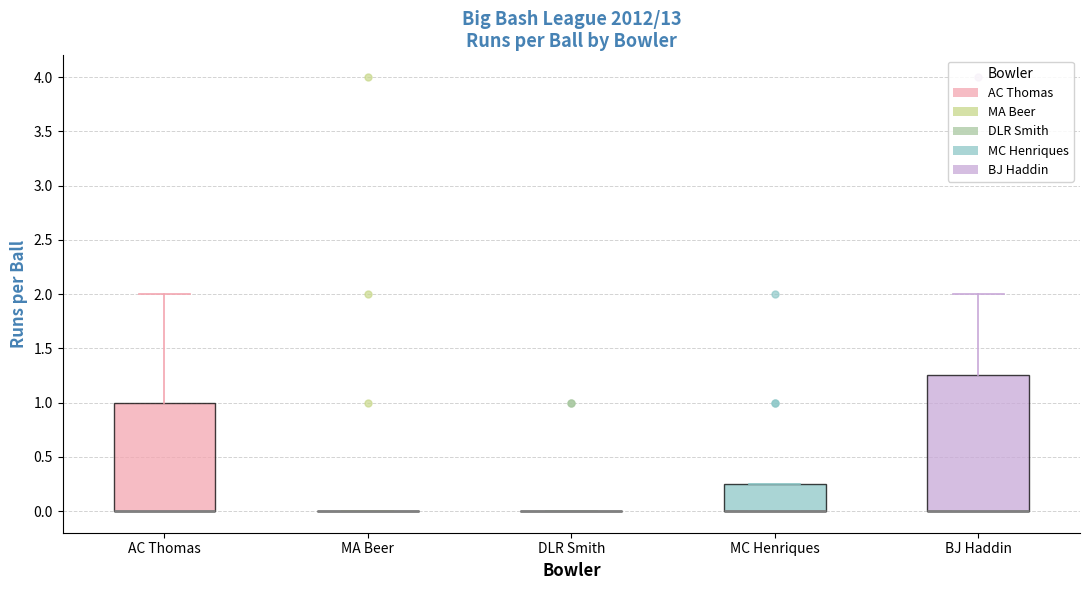

Reading left to right, transcribe this box plot: for each box, give where its median line is, the range the box spans, and where its two whiskers end, as read against the y-axis. The values are not printed on the chart, so give them approximately, as read against the axis.

AC Thomas: median 0.00 (drawn on the box's lower edge), box 0.00 to 1.00, whiskers 0.00 to 2.00
MA Beer: box collapsed to a line at 0.00, whiskers 0.00 to 0.00
DLR Smith: box collapsed to a line at 0.00, whiskers 0.00 to 0.00
MC Henriques: median 0.00 (drawn on the box's lower edge), box 0.00 to 0.25, whiskers 0.00 to 0.25
BJ Haddin: median 0.00 (drawn on the box's lower edge), box 0.00 to 1.25, whiskers 0.00 to 2.00